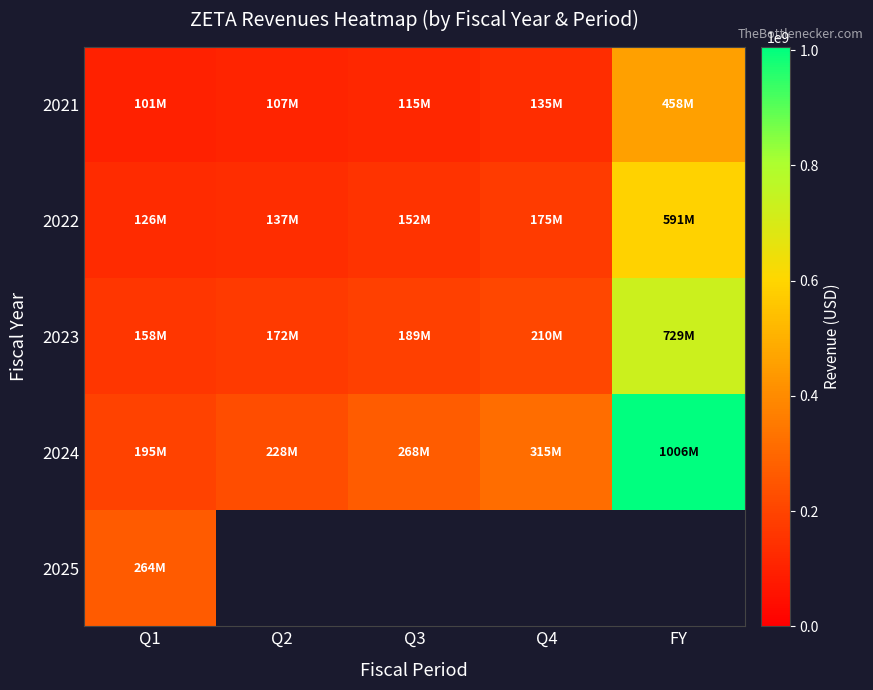

Which label corresponds to the largest value in the chart?

FY